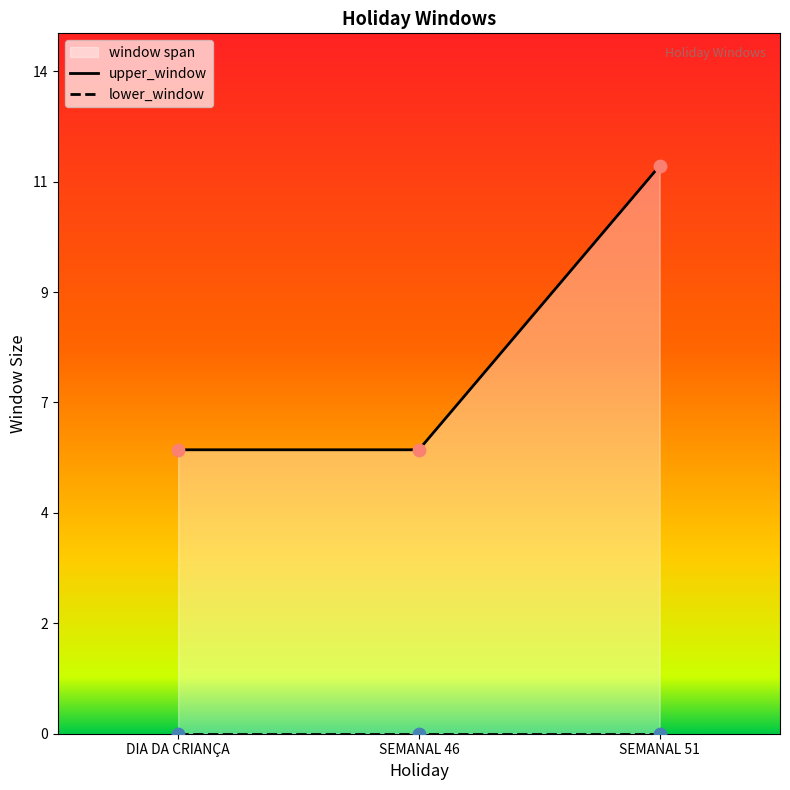

What is the change in value from SEMANAL 46 to SEMANAL 51?

+6